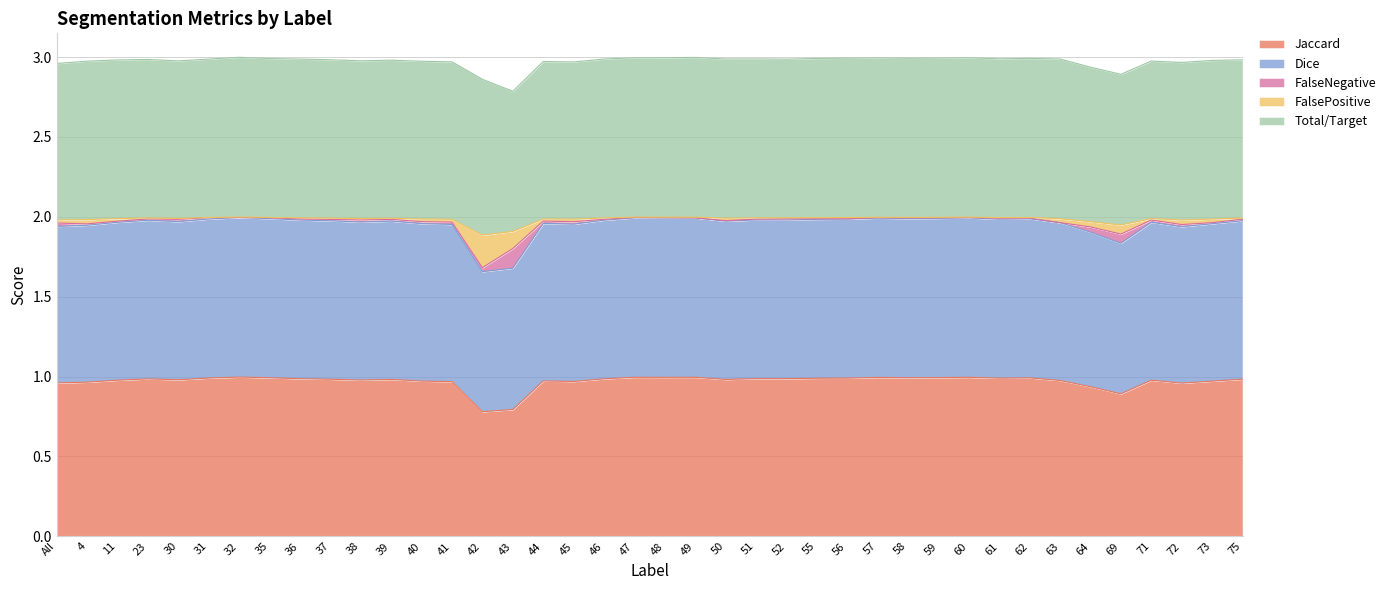

Which category has the highest value across all series?

47